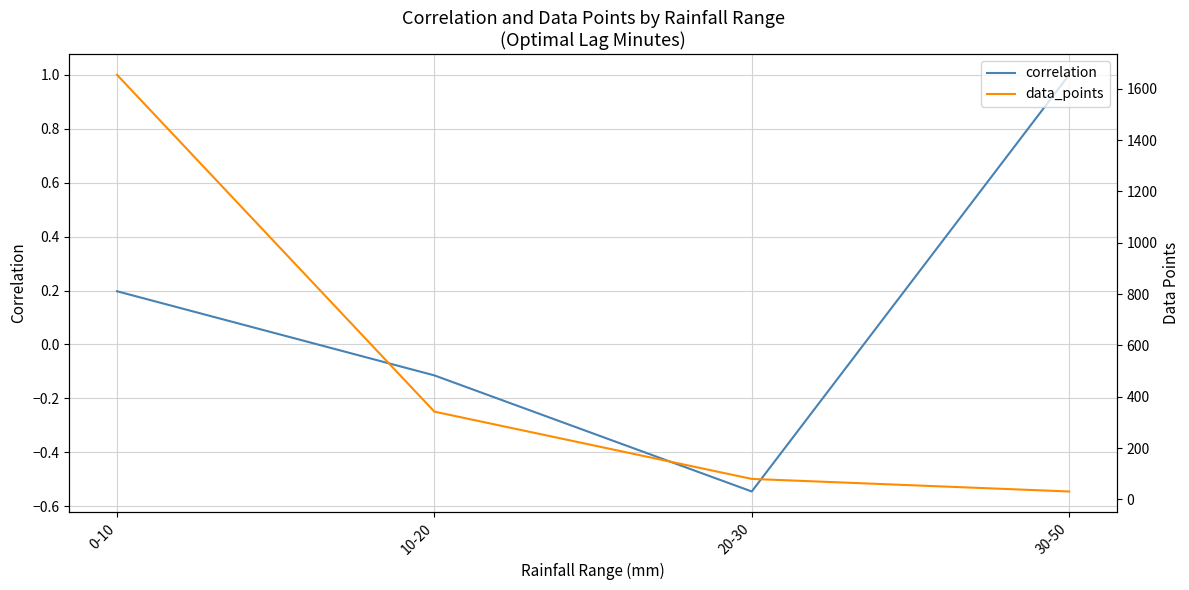

Rank the series by their maximum value, from lowest to highest.

correlation, data_points